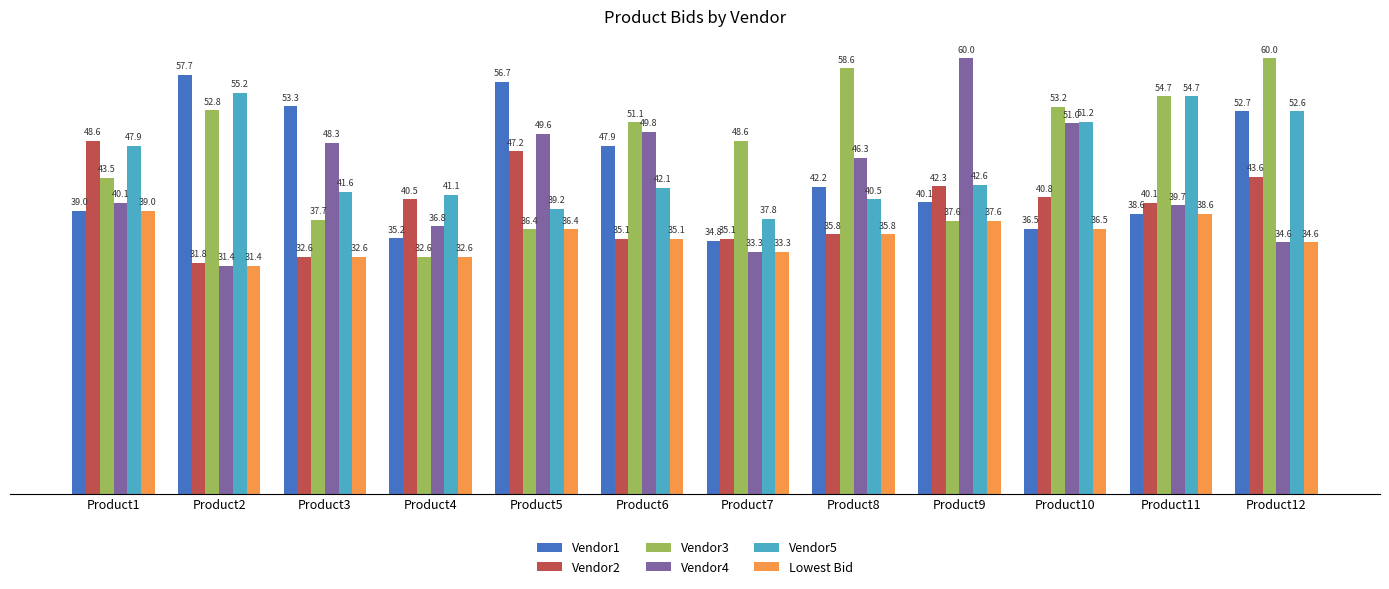

What is the approximate value of Vendor4 at Product6?

49.8